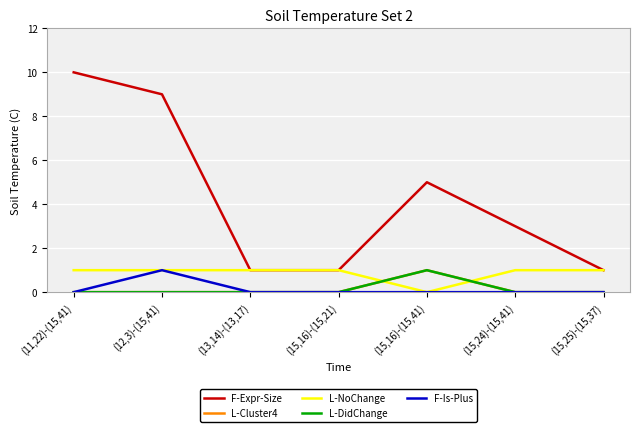

Does the chart display data point markers on the line(s)?

No